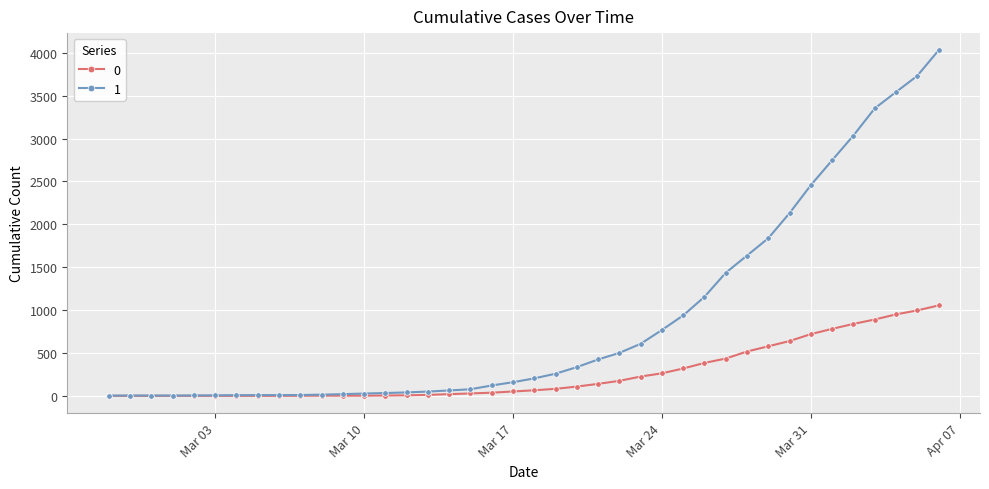

How many values in the 1 series are below 204?

20